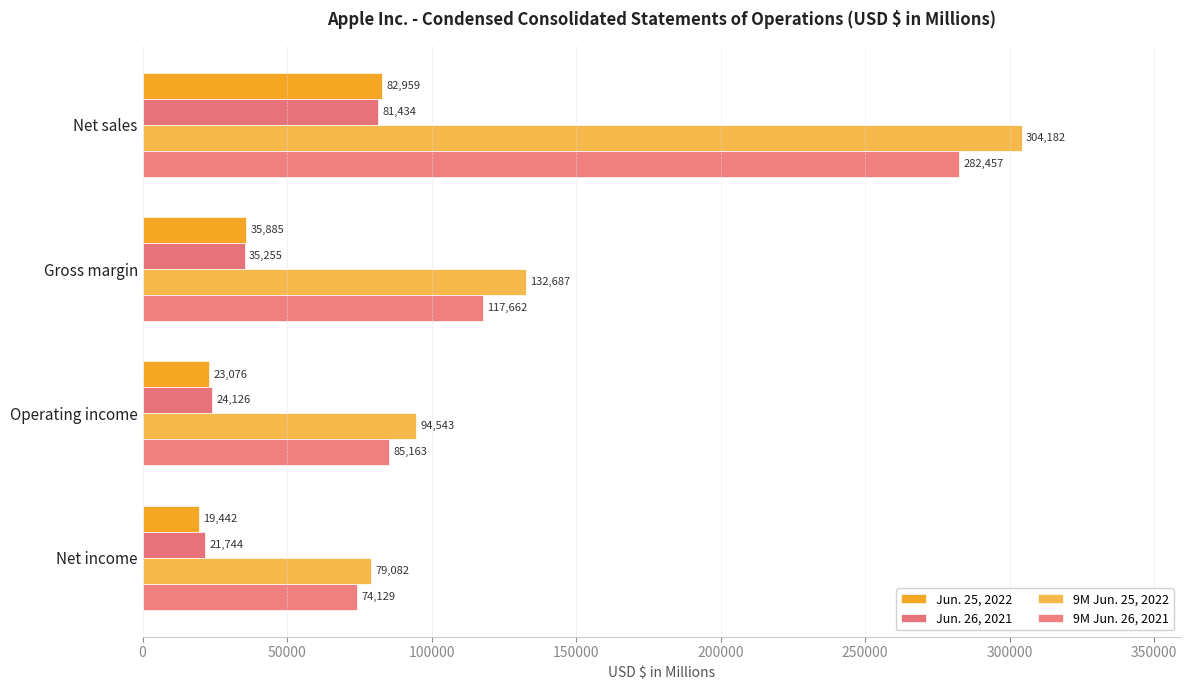

How many distinct data groups are displayed?

4